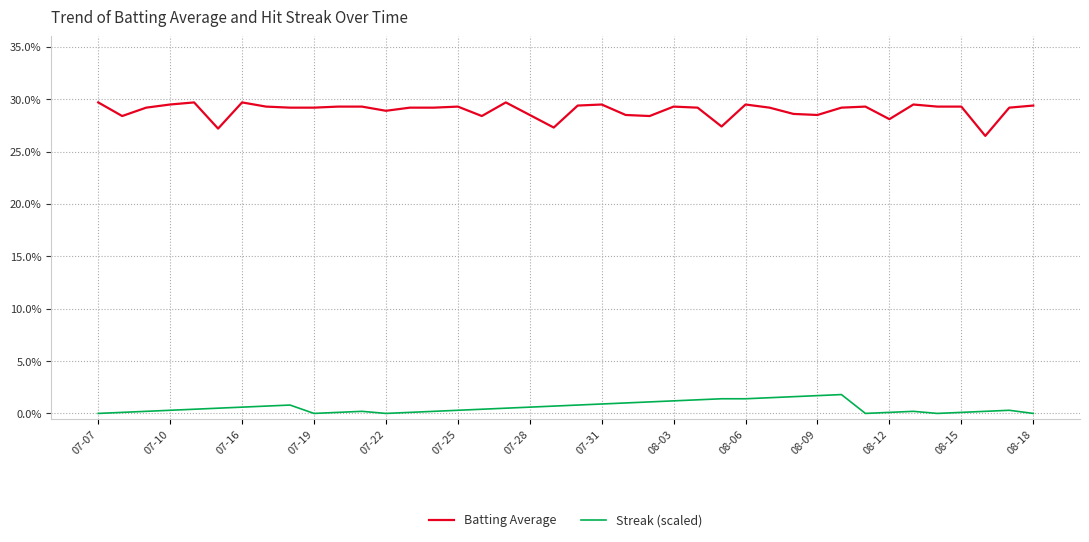

What is the greatest value displayed?

0.3